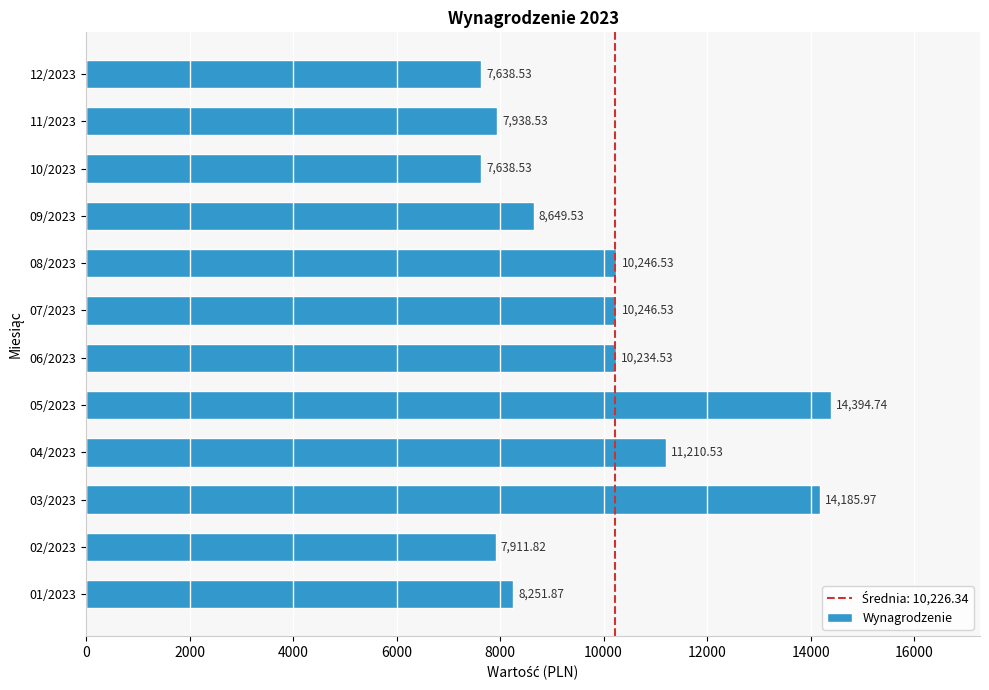

What is the sum of all values?

118547.6